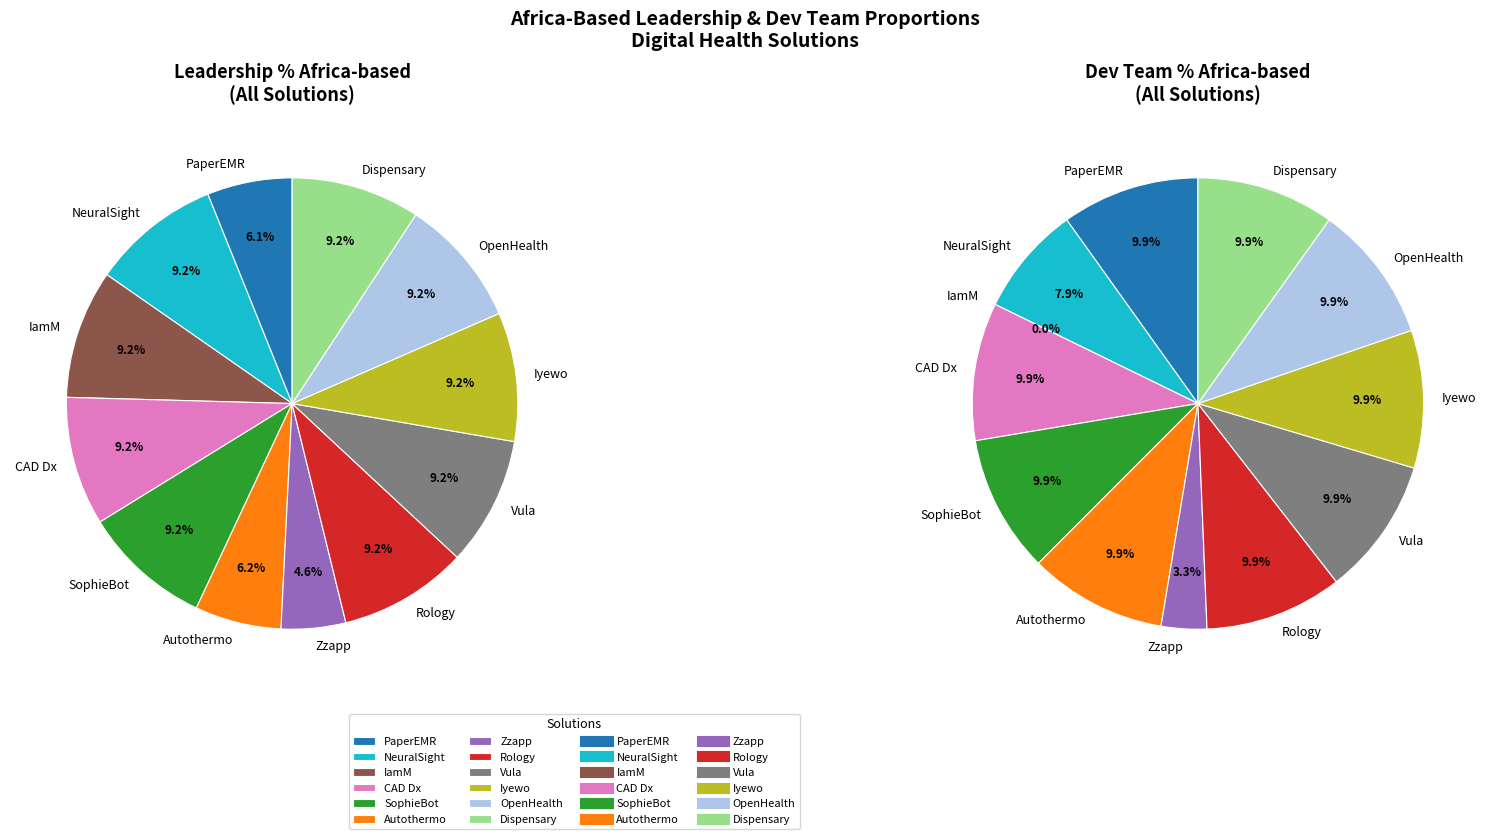

Rank the categories by value from highest to lowest.

NeuralSight (Neural Labs), IamM (Kunamandla), CAD Diagnostics (Simbona), SophieBot (Sophie ChatRobot), Rology, Vula, Iyewo, OpenHealth, Dispensary (Famasi Africa), Autothermo (Neosave), PaperEMR (Health-E-Net), Zzapp (ZzappMalaria)